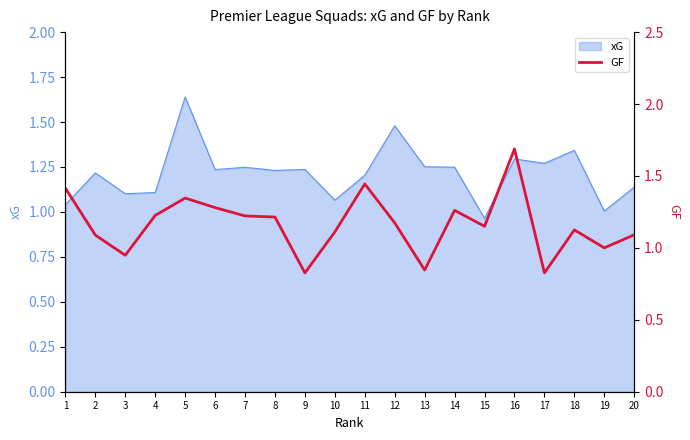

What is the sum of all values?

23.3